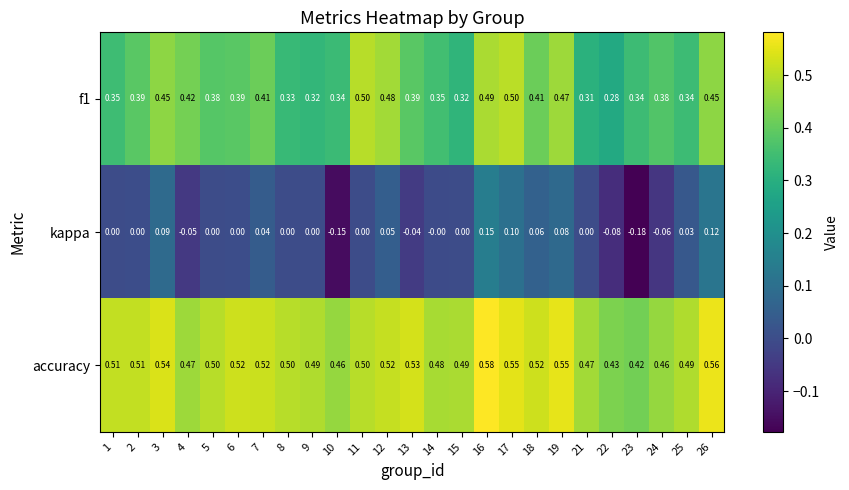

Which series has the widest spread of values?

kappa